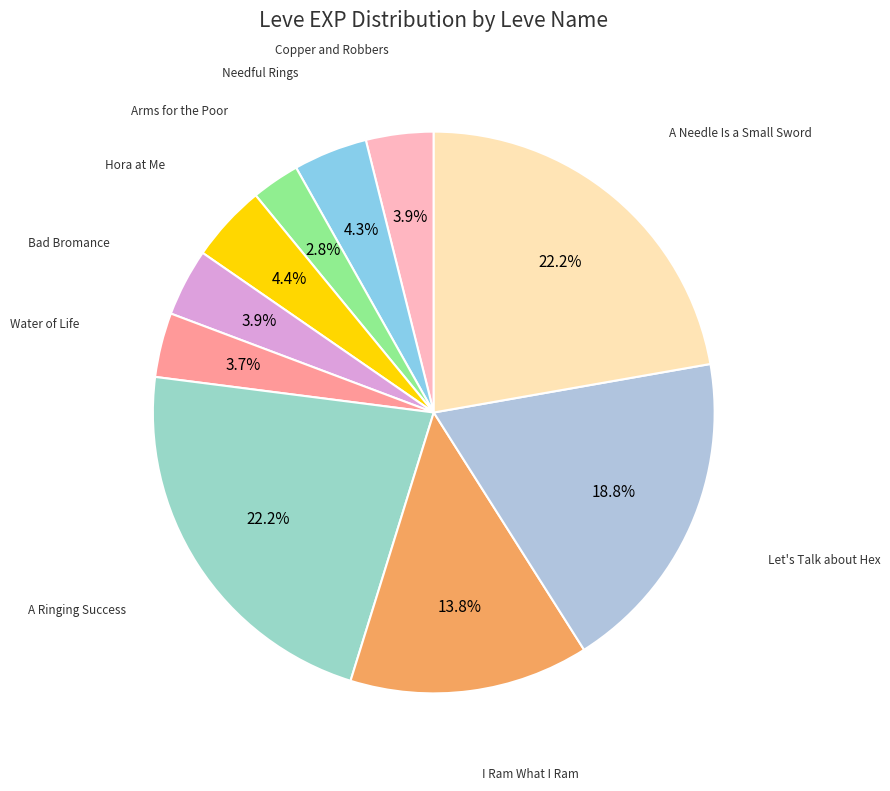

To the nearest percent, what is the average slice percentage?

10%